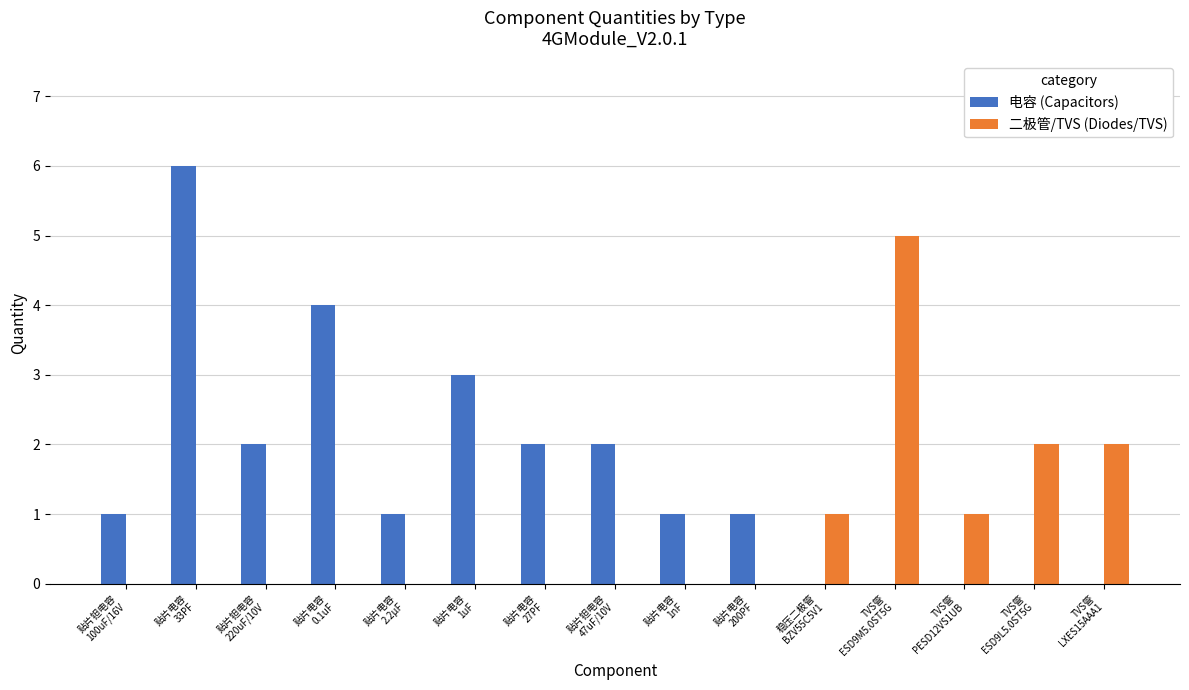

What is the sum of all 电容 (Capacitors) values?

23